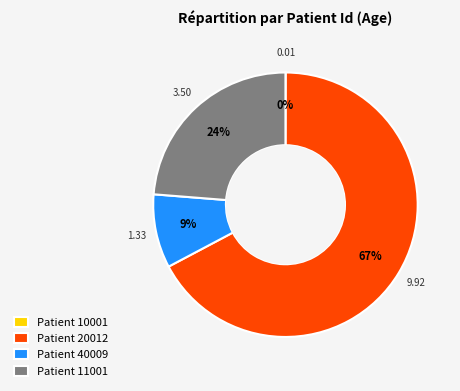

Is there any slice that represents more than half of the pie?

Yes